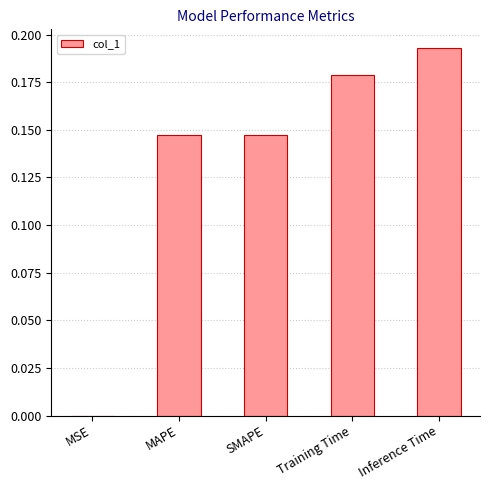

What is the sum of the values at MAPE and Training Time?

0.3